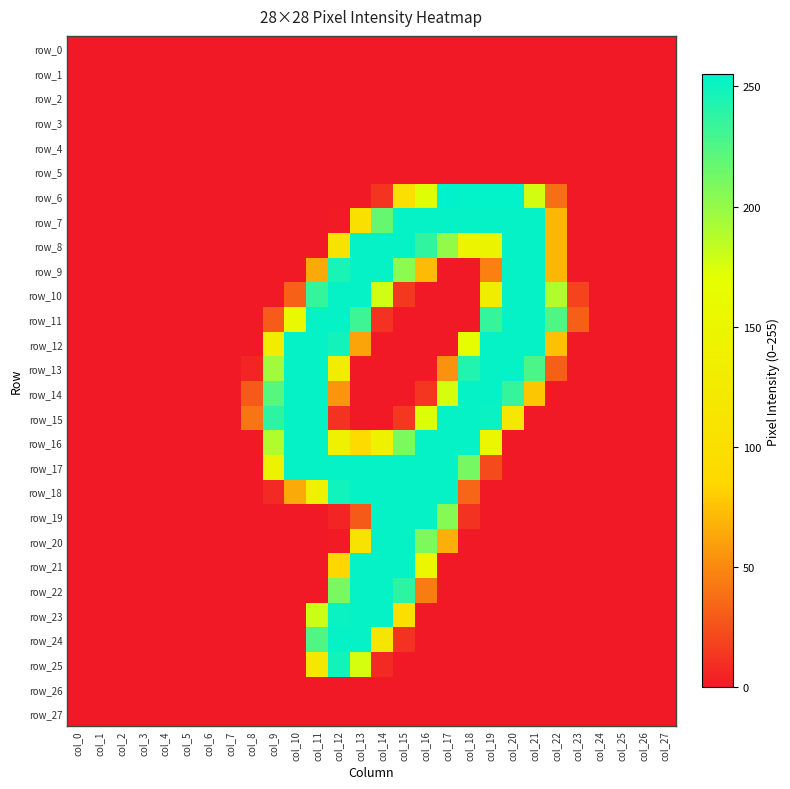

Which series has the largest total across all categories?

row_17